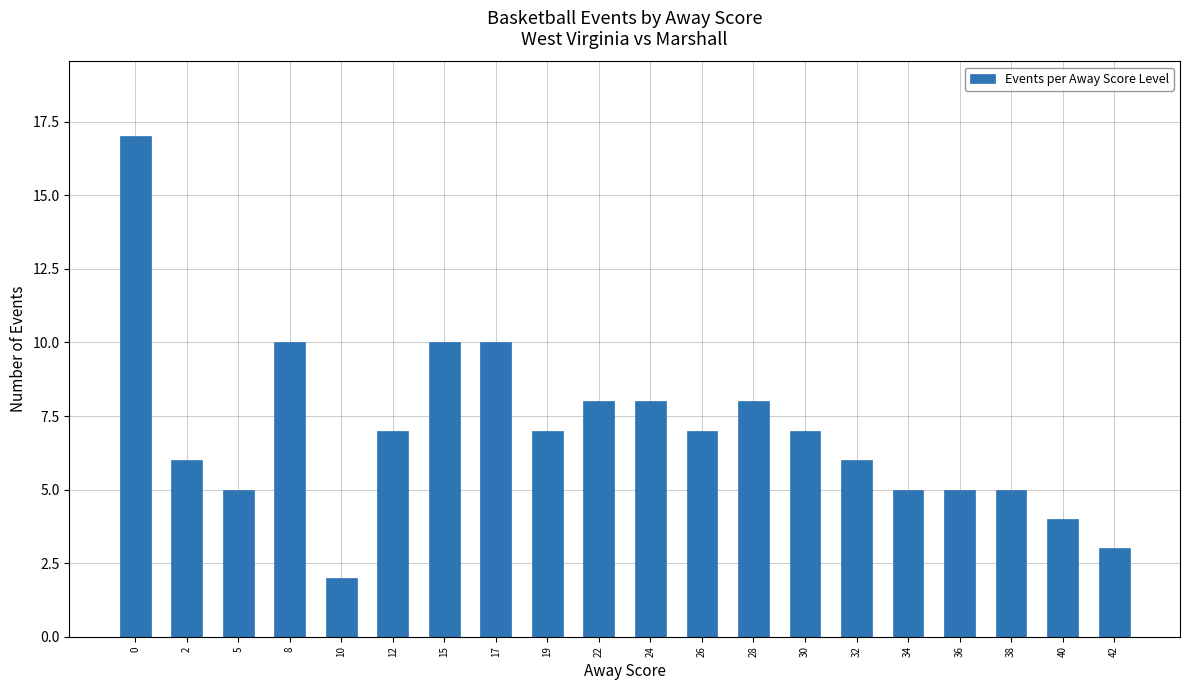

How many bars are there in total?

20